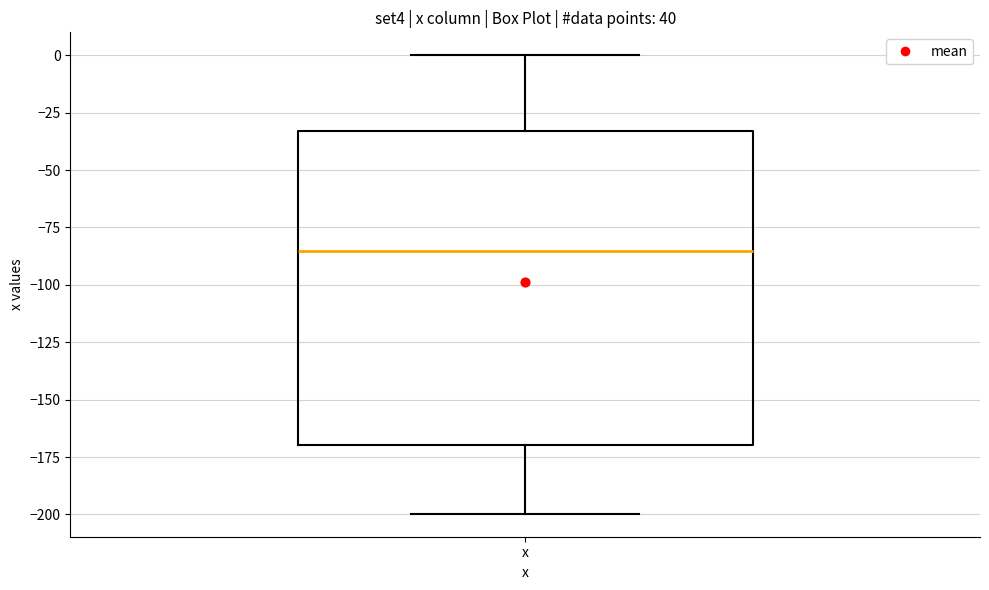

Where does the upper whisker of the box for x end on the y-axis? The values are not printed on the chart, so give them approximately, as read against the axis.

0